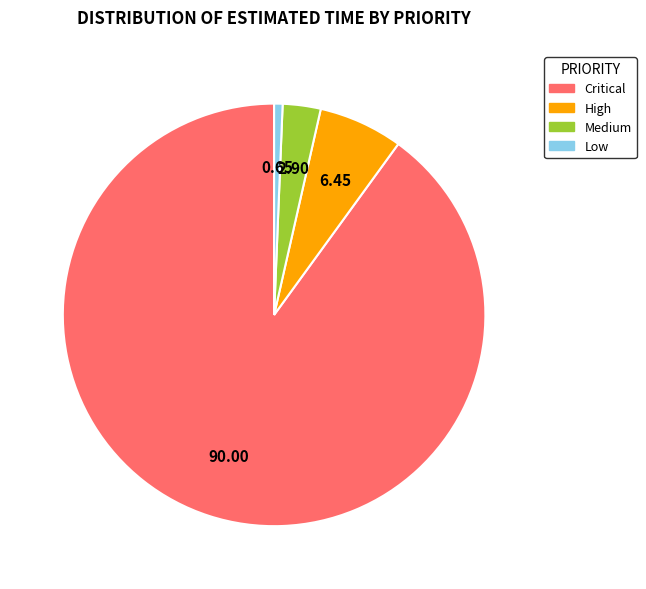

Is the sum of High and Low greater than half?

No